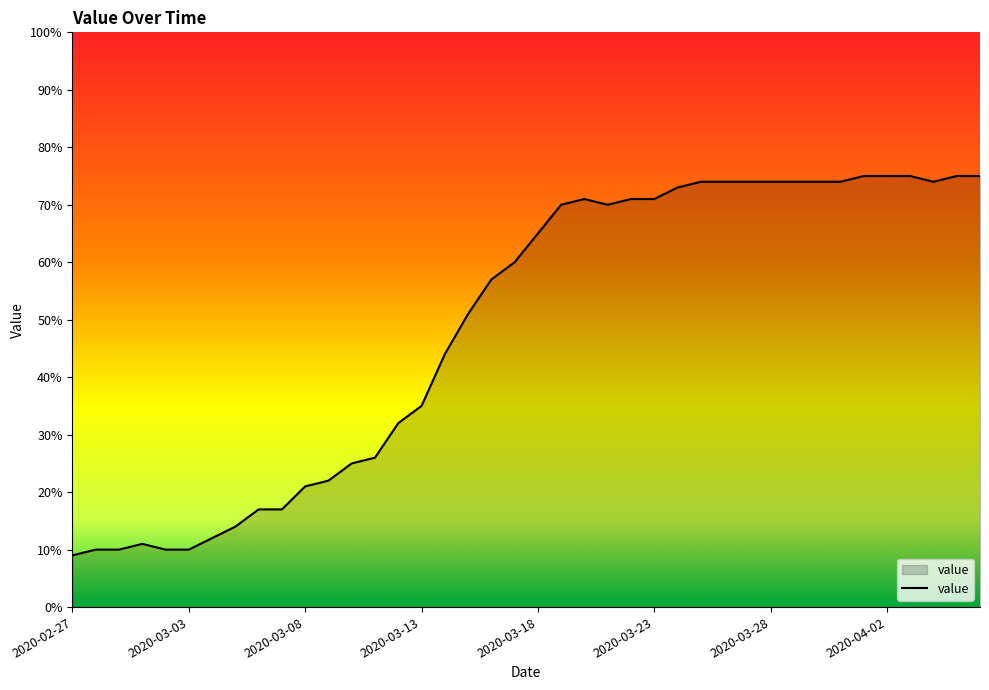

What is the maximum value shown in the chart?

75